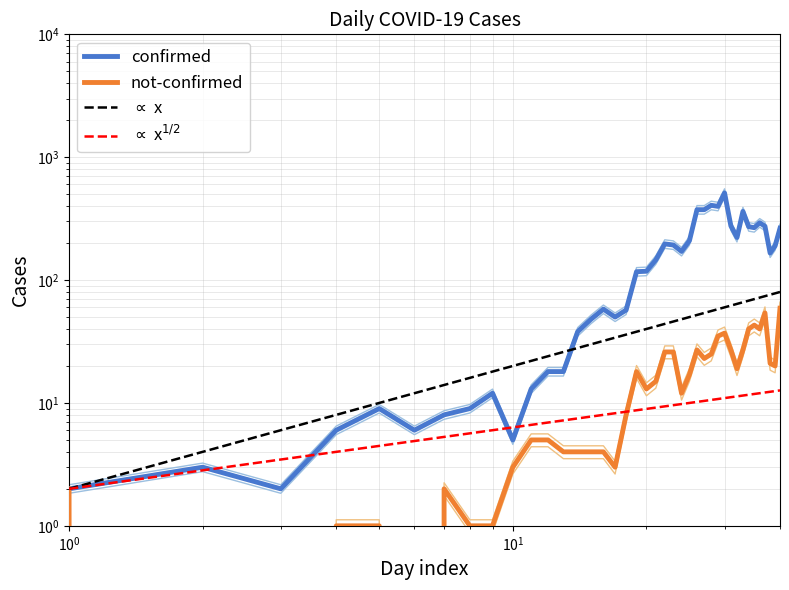

Which series has the largest total across all categories?

confirmed